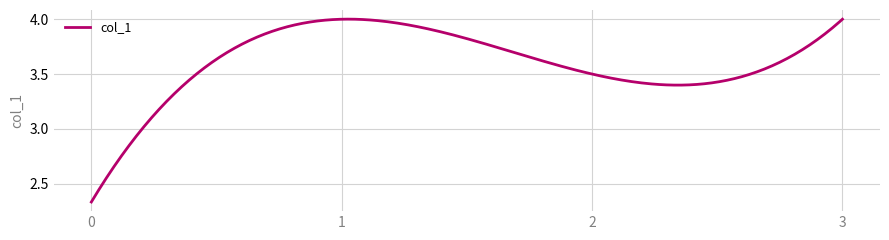

What is the difference between the maximum and minimum values?

1.7